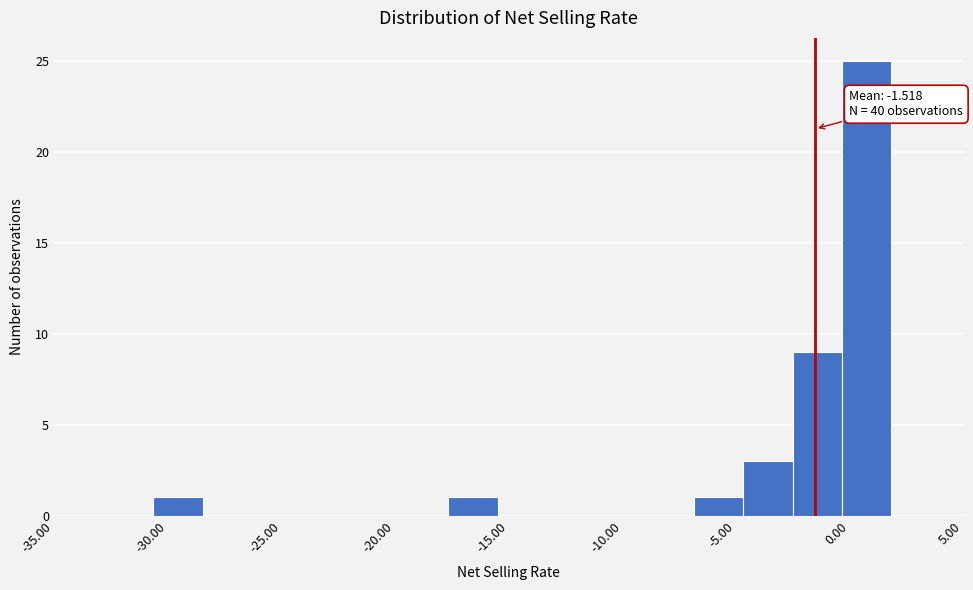

Over which range of the x-axis is the bar tallest?

-0.5 to 2.0